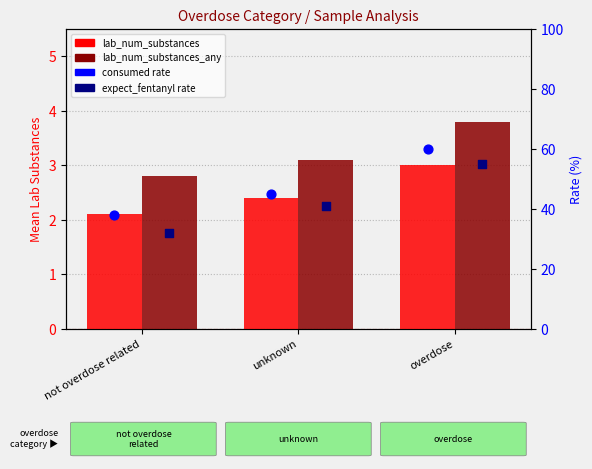

At which category is the sum across all series the highest?

overdose